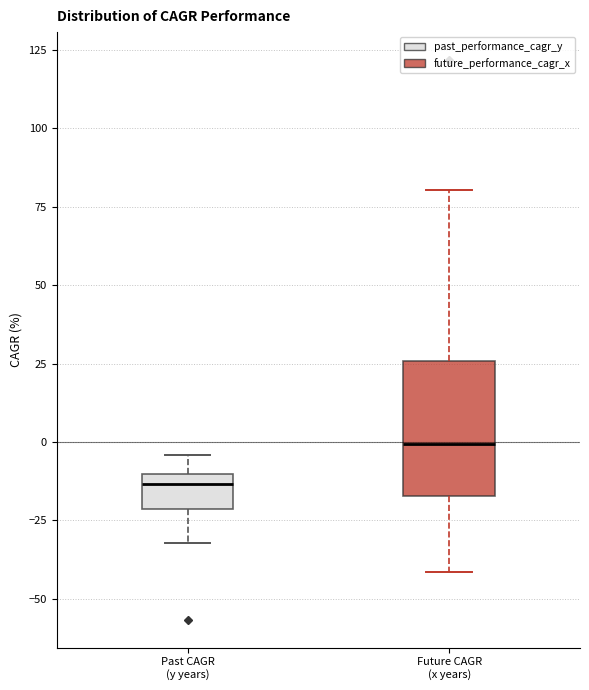

Which box has the lowest median line?

Past CAGR (y years)